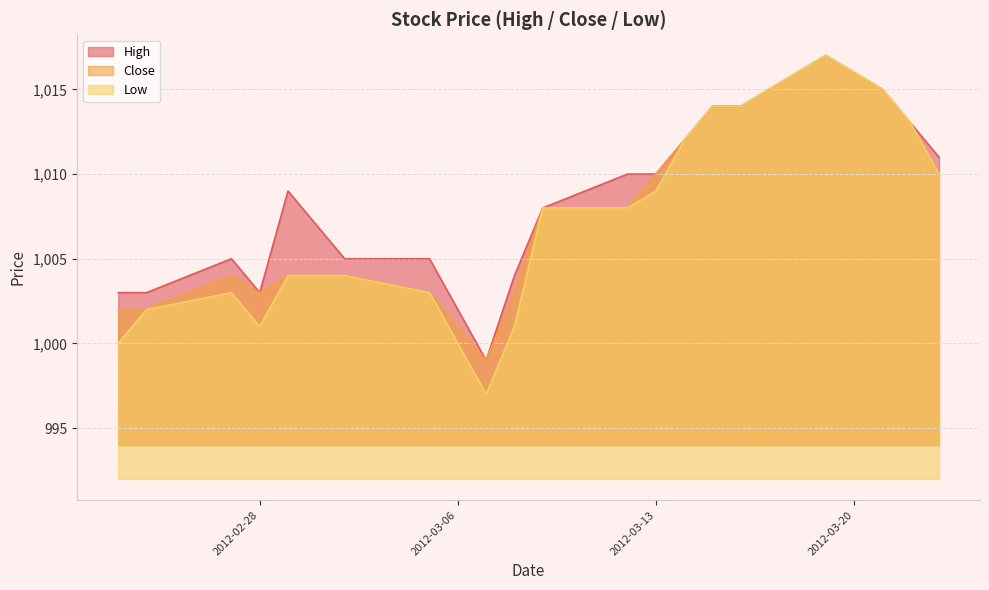

True or false: High has a value of 1005 at 2012-03-05.

True